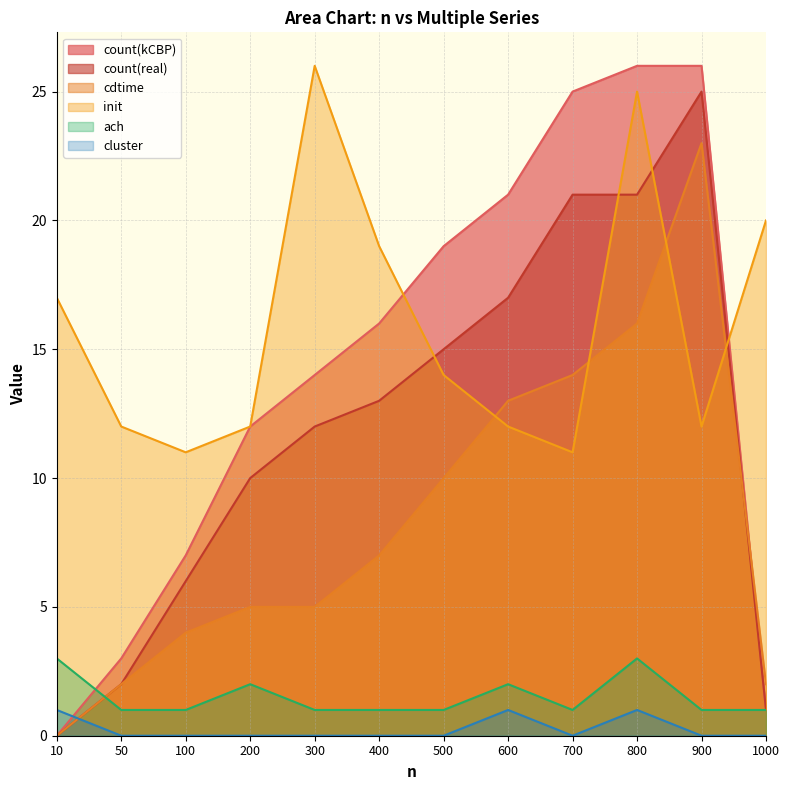

At how many categories does at least one series exceed 10?

12